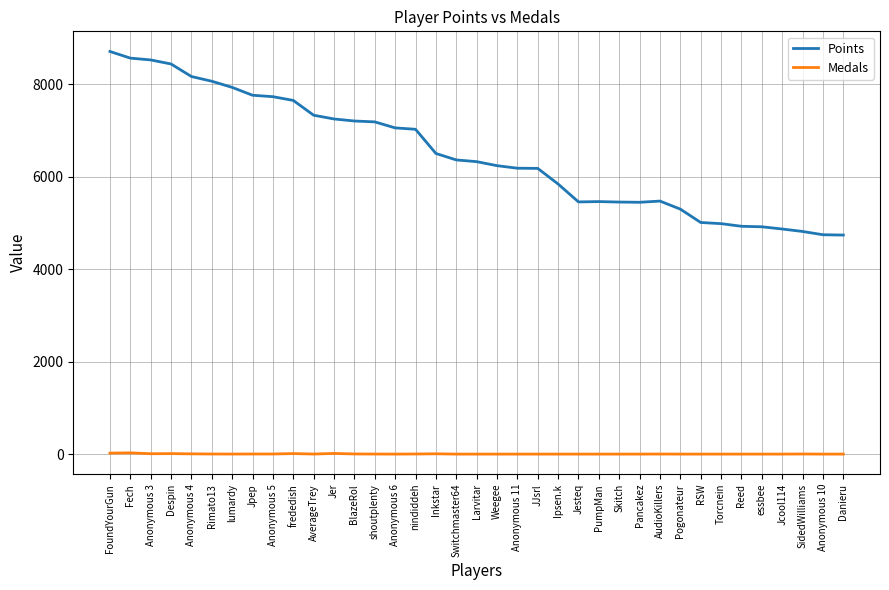

What is the minimum value for Points?

4737